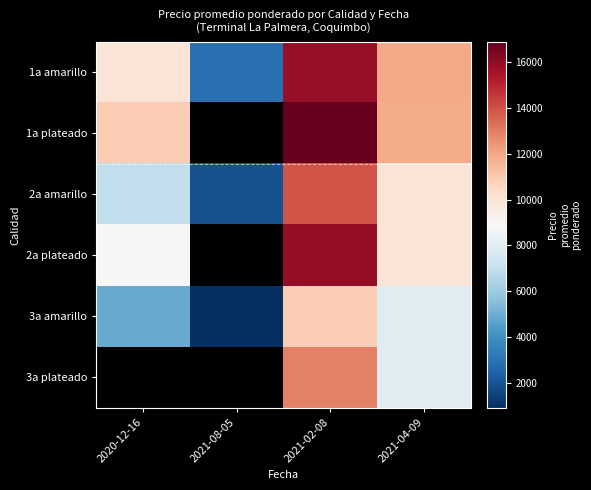

At which label is 3a amarillo closest to 5901?

2020-12-16